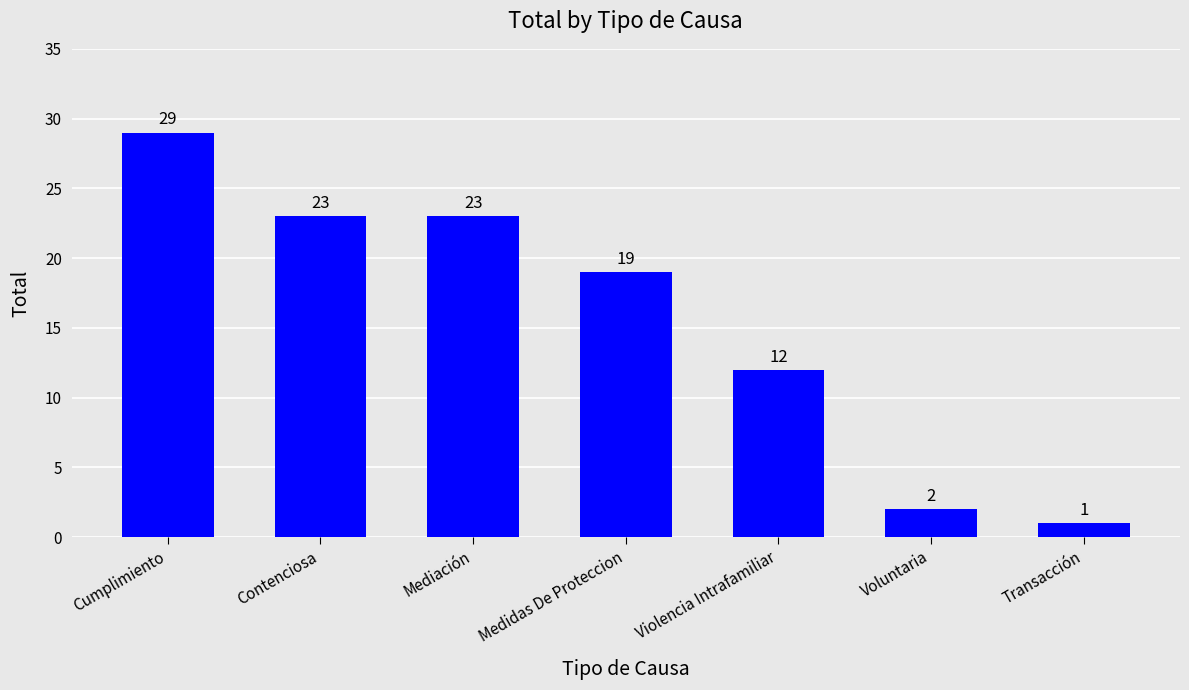

Approximately how many times larger is the value at Cumplimiento compared to Voluntaria?

14.5